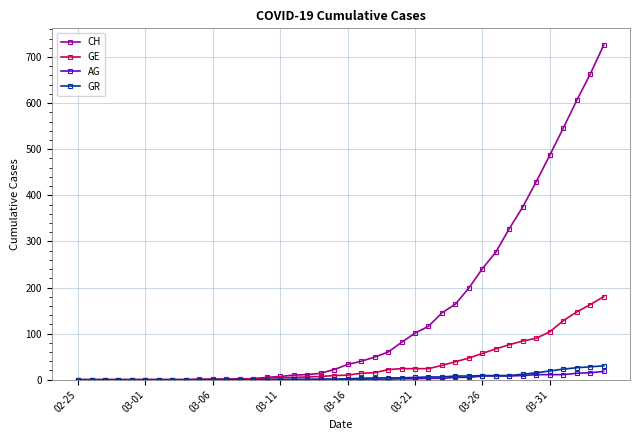

What is the greatest value displayed?

726